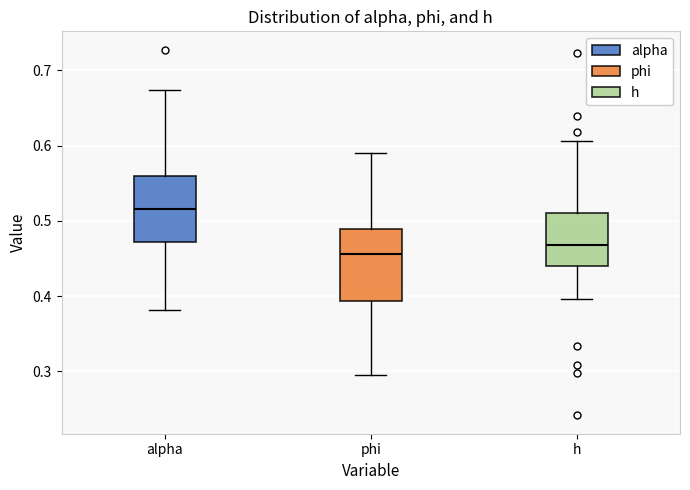

Where does the upper whisker of the box for h end on the y-axis? The values are not printed on the chart, so give them approximately, as read against the axis.

0.61